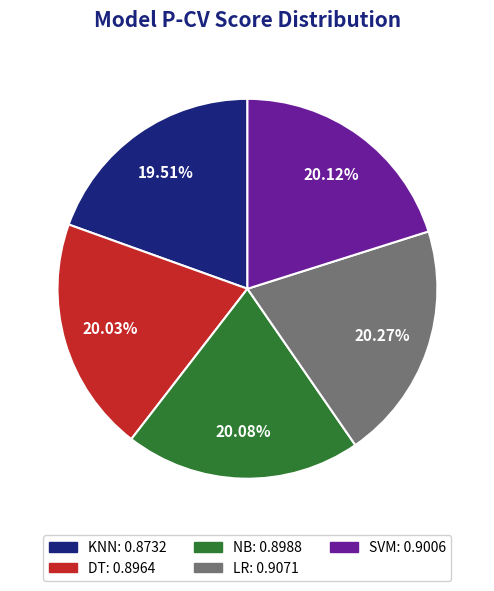

Combined, do KNN and NB account for over 50%?

No